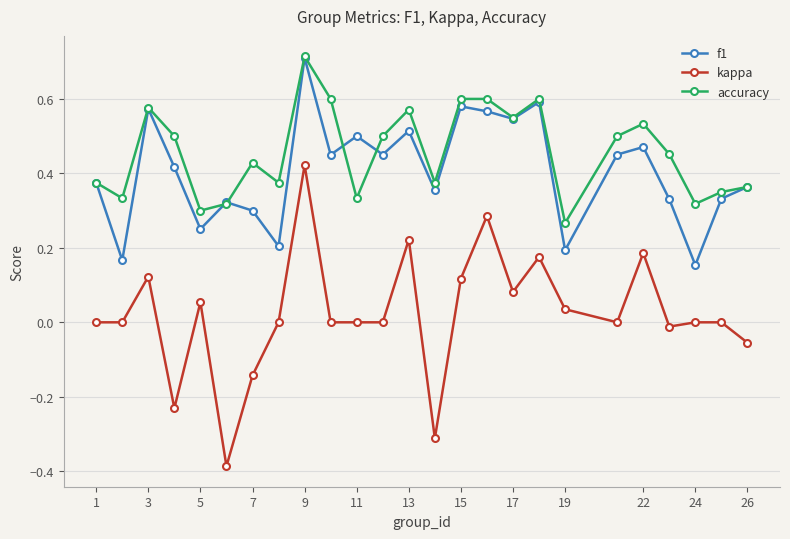

True or false: kappa and f1 intersect in this chart.

False